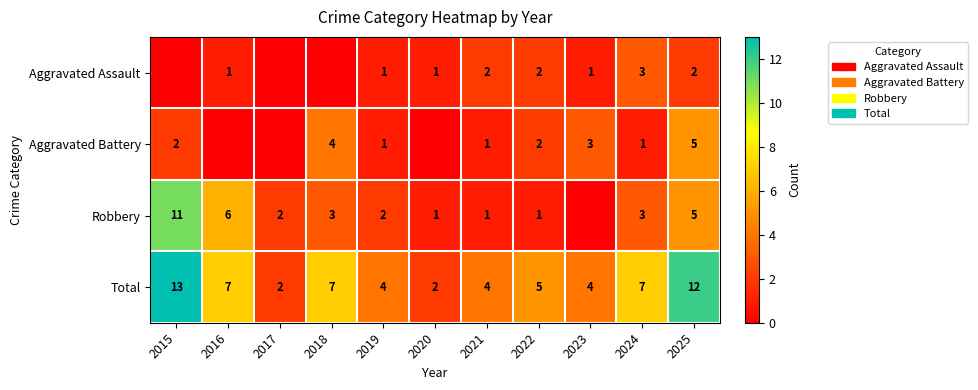

Read the Total value at 2022.

5